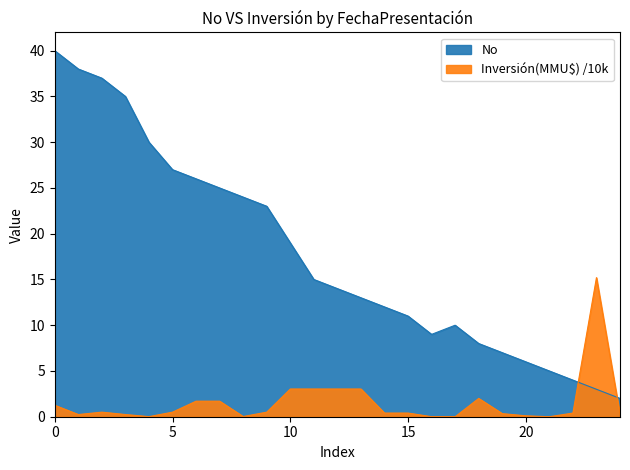

True or false: No has a value of 7.0 at 2019-01.

True